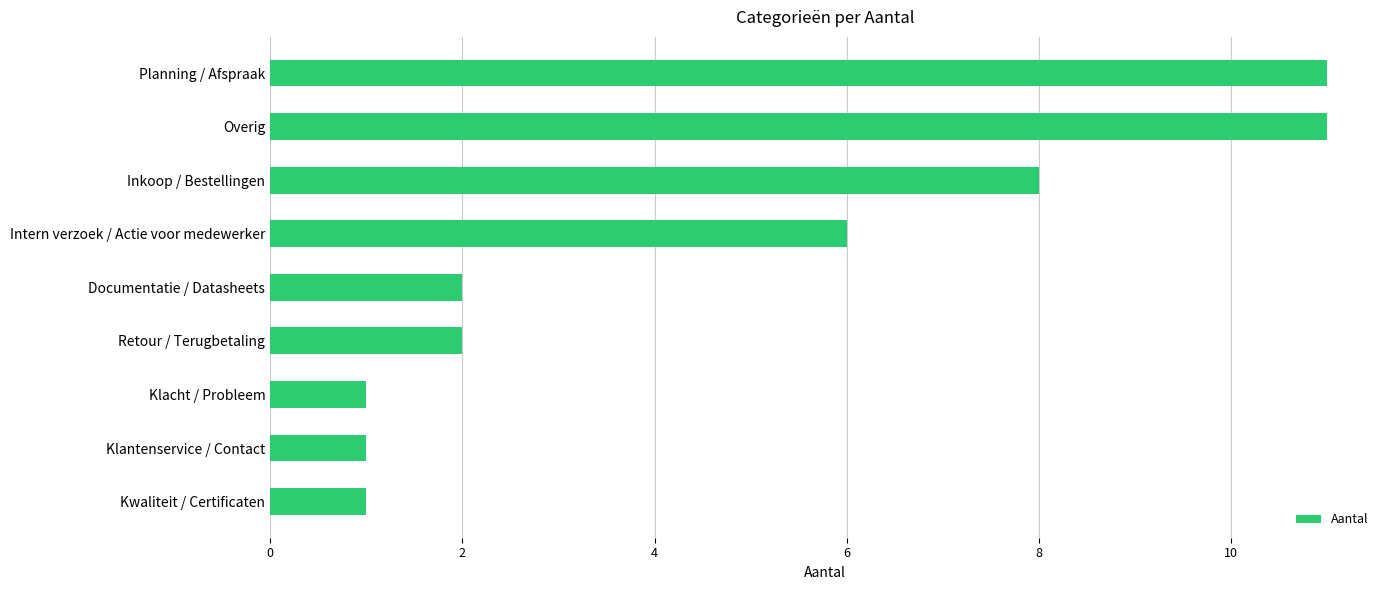

What is the value of the 9th bar from the top?

1